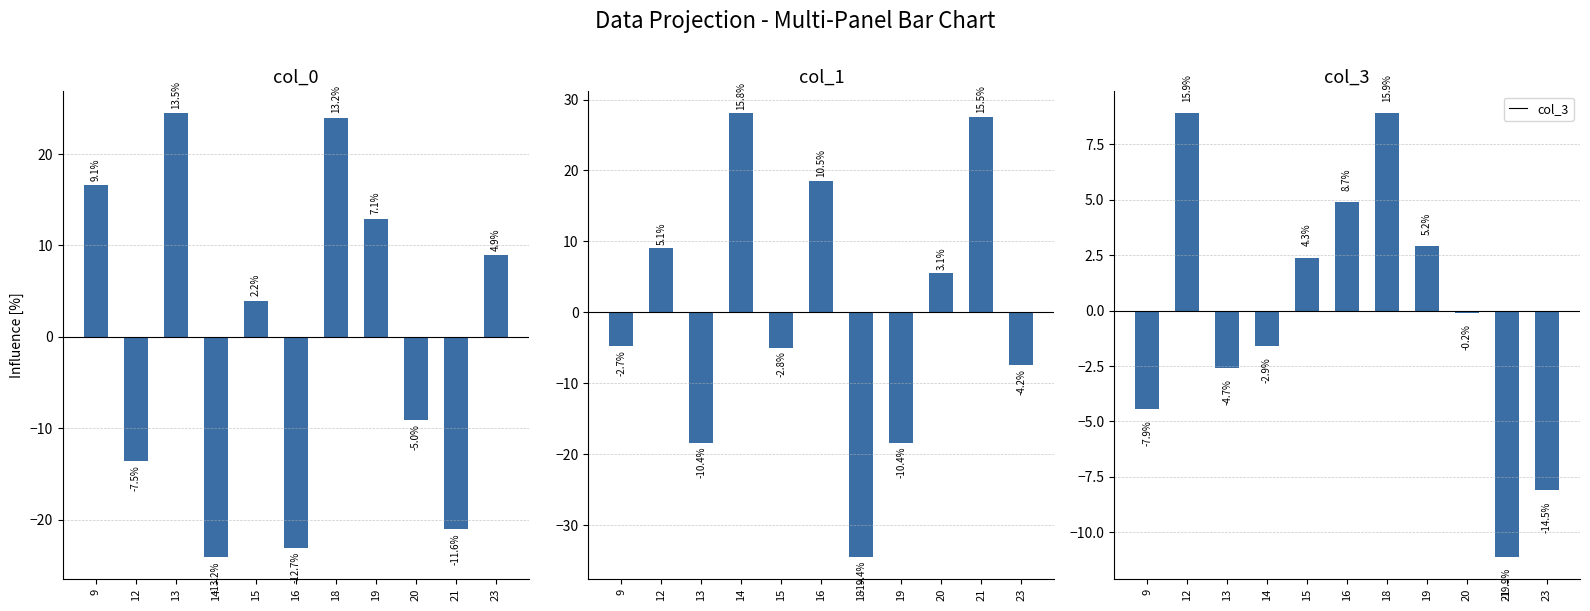

What is the lowest value of the col_3 series?

-11.1